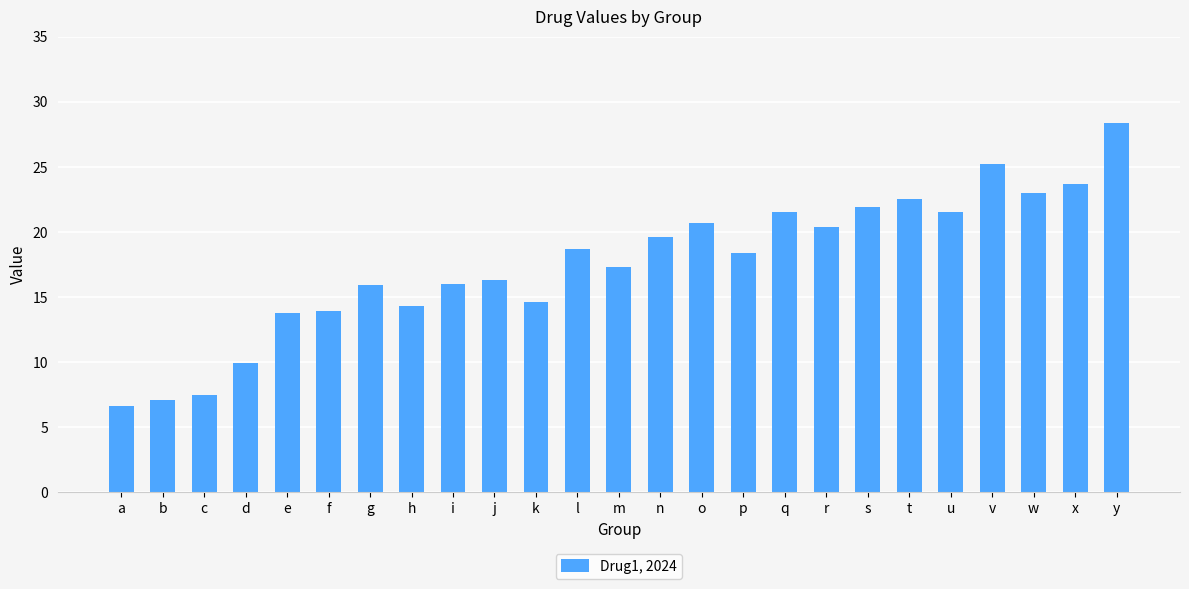

The value at v is 7.3. True or false?

False